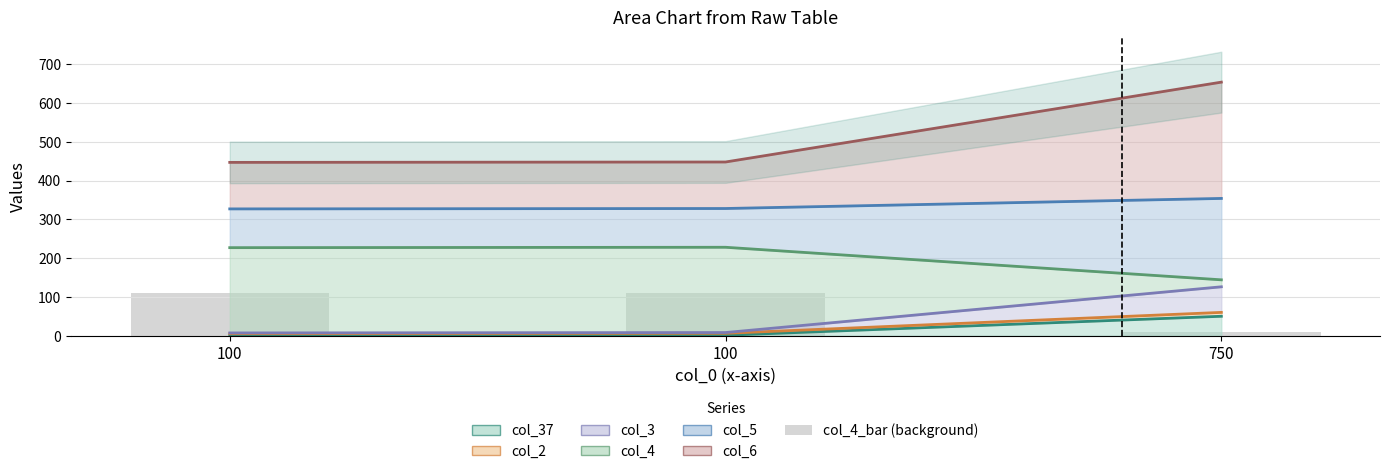

How many categories are shown in the chart?

3